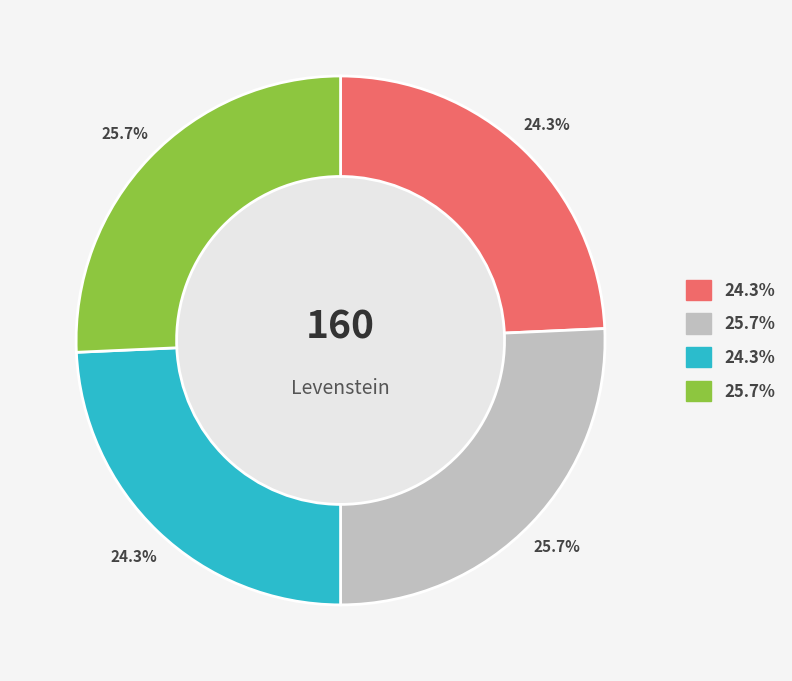

Is there any slice that represents more than half of the pie?

No